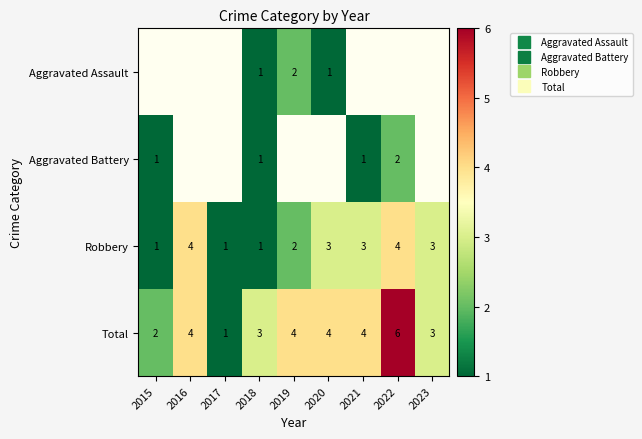

How many values in the Total series are below 4?

4